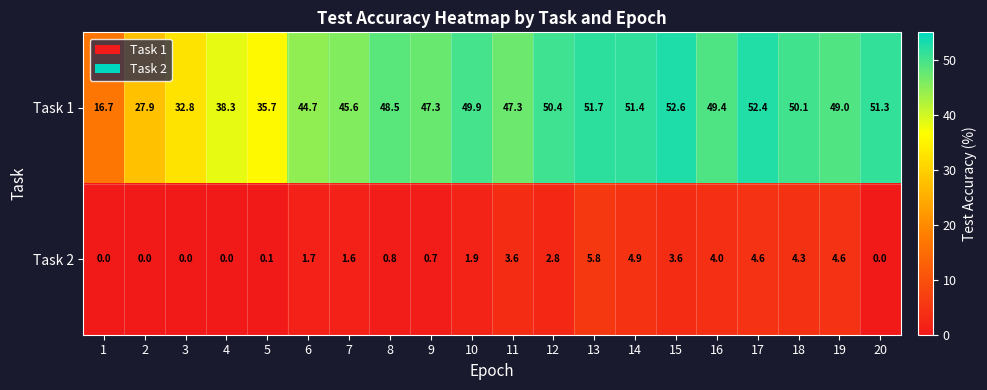

What is the total value across all series at 20?

51.3